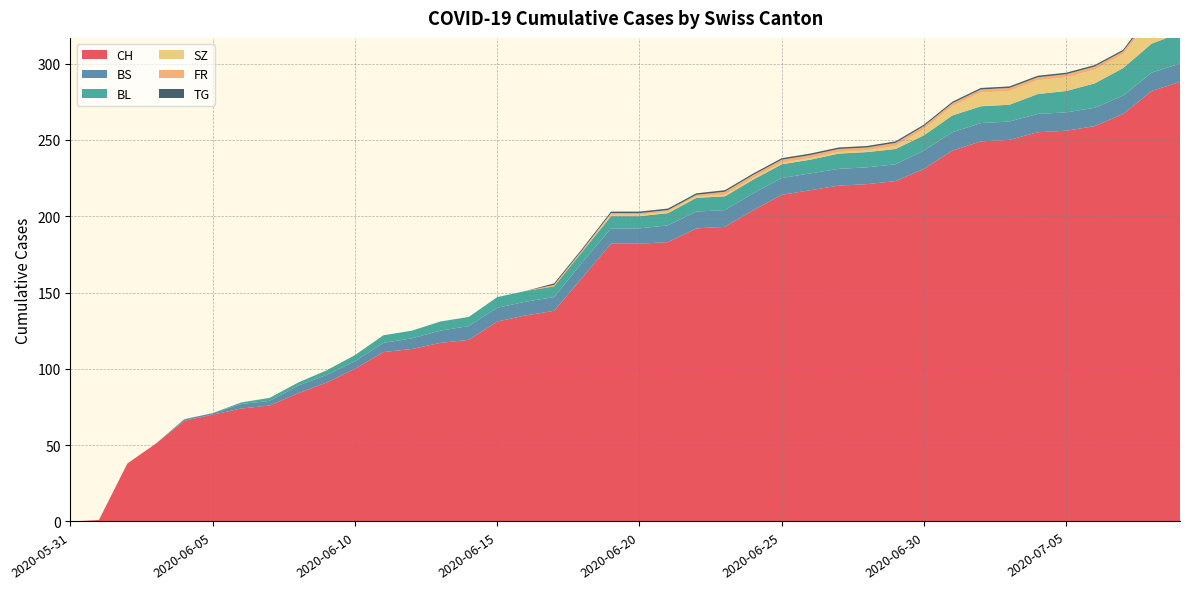

Reading right to left, transcribe all the data shown in this chart.

CH: 288	282	267	259	256	255	250	249	243	231	223	221	220	217	214	204	193	192	183	182	182	160	138	135	131	119	117	113	111	100	91	84	76	74	70	66	51	38	1	0
BS: 12	12	12	12	12	12	12	12	12	12	11	11	11	11	11	11	11	11	11	10	10	10	9	9	9	9	8	7	6	5	5	5	3	3	1	1	0	0	0	0
BL: 20	19	18	16	14	13	11	11	11	10	10	10	10	9	9	9	9	9	8	8	8	7	7	7	7	6	6	5	5	4	3	2	2	1	0	0	0	0	0	0
SZ: 17	17	9	9	9	9	9	9	6	4	2	1	1	1	1	1	1	1	1	1	1	0	0	0	0	0	0	0	0	0	0	0	0	0	0	0	0	0	0	0
FR: 2	2	2	2	2	2	2	2	2	2	2	2	2	2	2	2	2	1	1	1	1	1	1	0	0	0	0	0	0	0	0	0	0	0	0	0	0	0	0	0
TG: 2	2	1	1	1	1	1	1	1	1	1	1	1	1	1	1	1	1	1	1	1	1	1	0	0	0	0	0	0	0	0	0	0	0	0	0	0	0	0	0